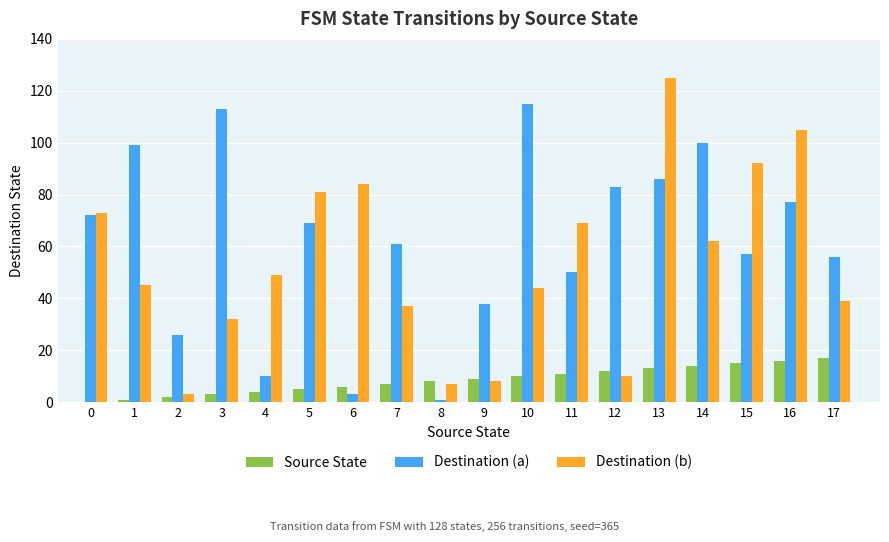

How many distinct data groups are displayed?

3